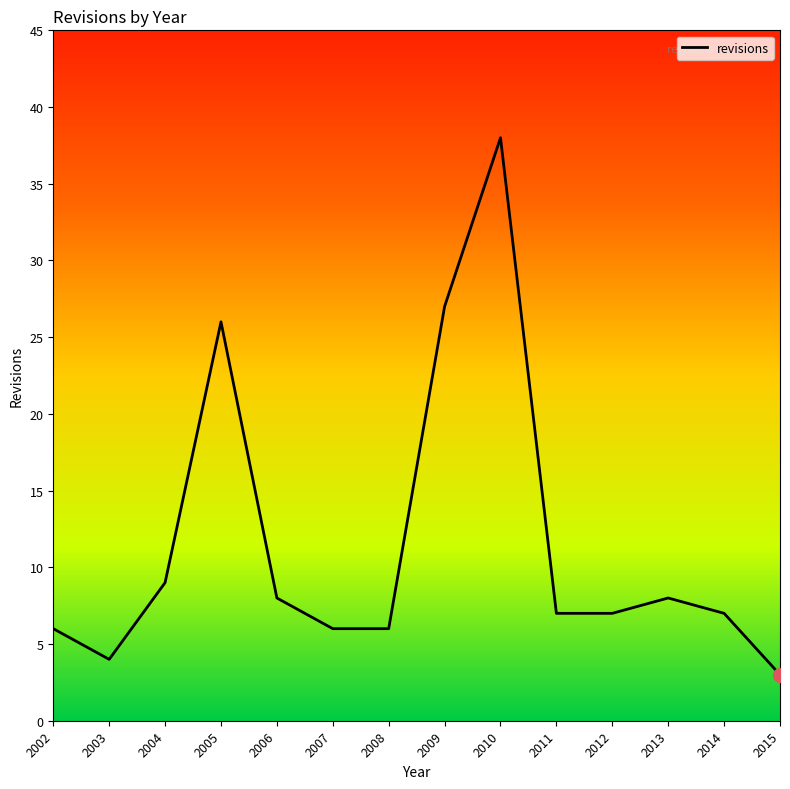

What is the sum of all values?

162